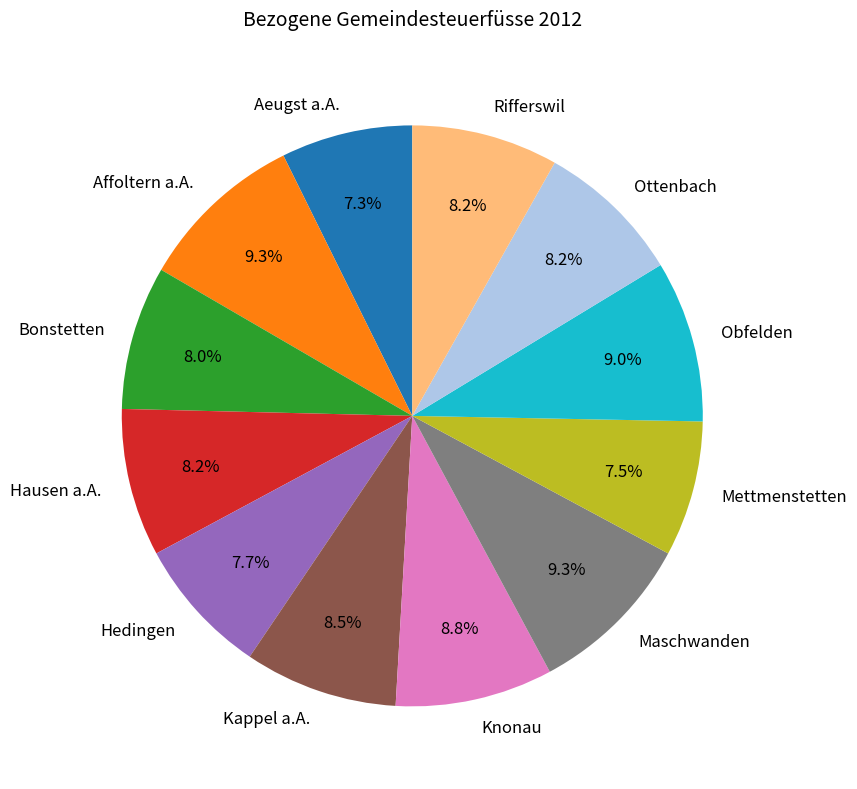

Approximately how many times larger is the value at Maschwanden compared to Aeugst a.A.?

1.3